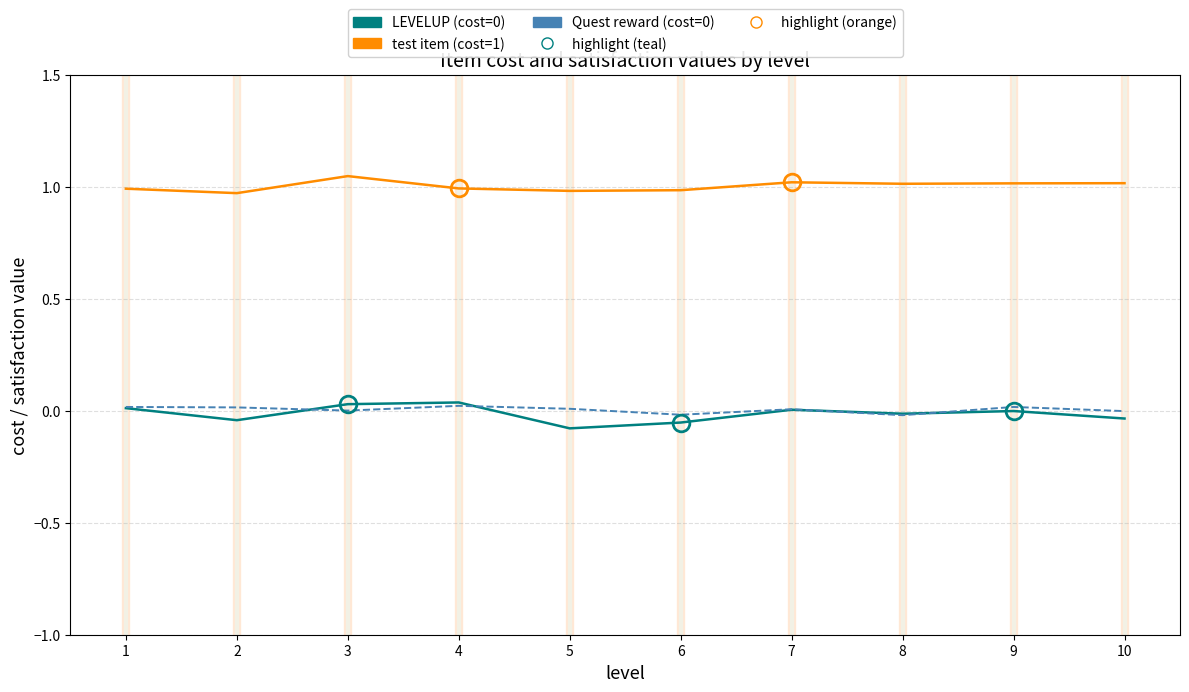

True or false: Quest reward (cost=0) and test item (cost=1) intersect in this chart.

False